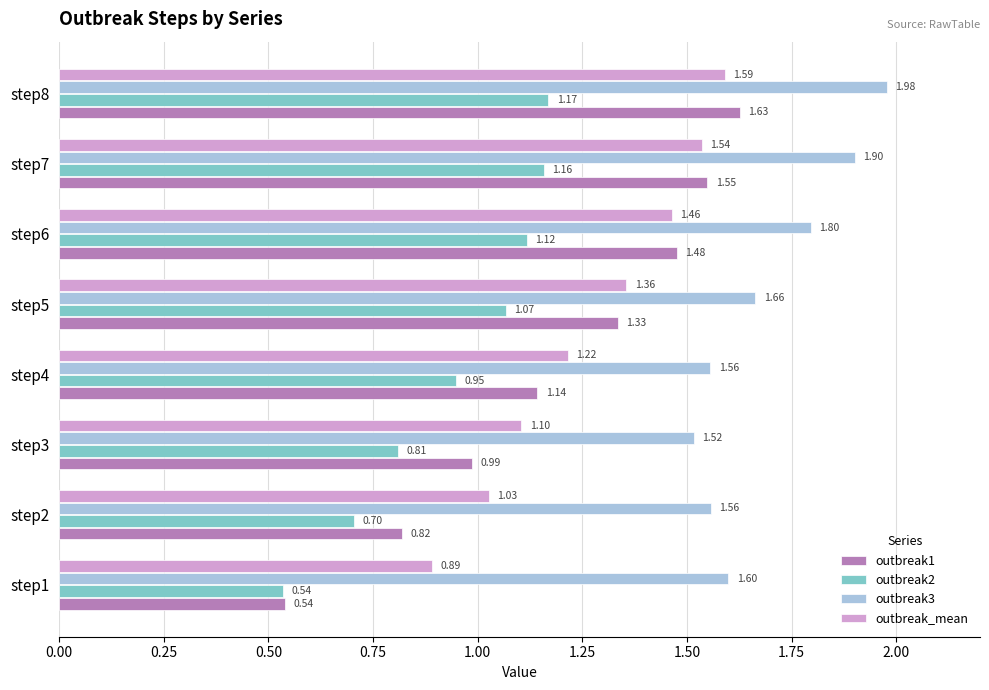

Which series has the widest spread of values?

outbreak1